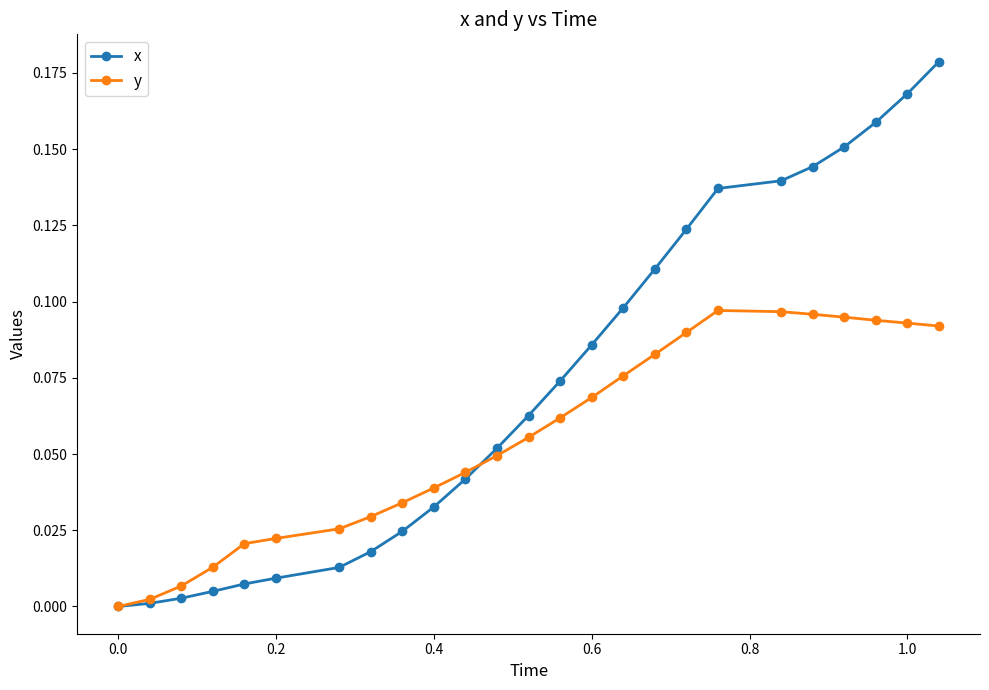

Which series has the largest total across all categories?

x